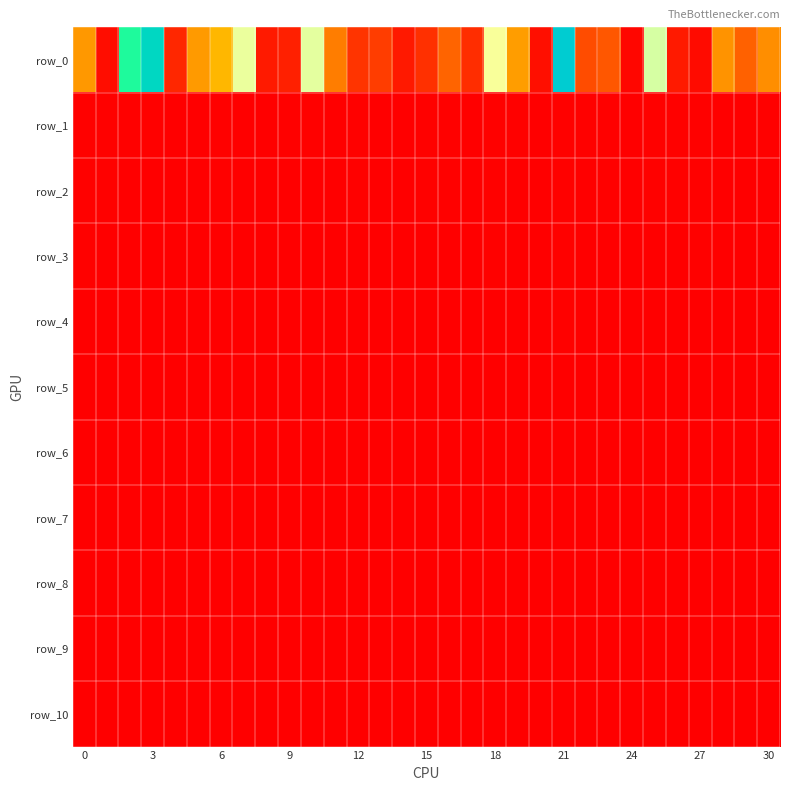

What is the sum of all row_9 values?

111169.5